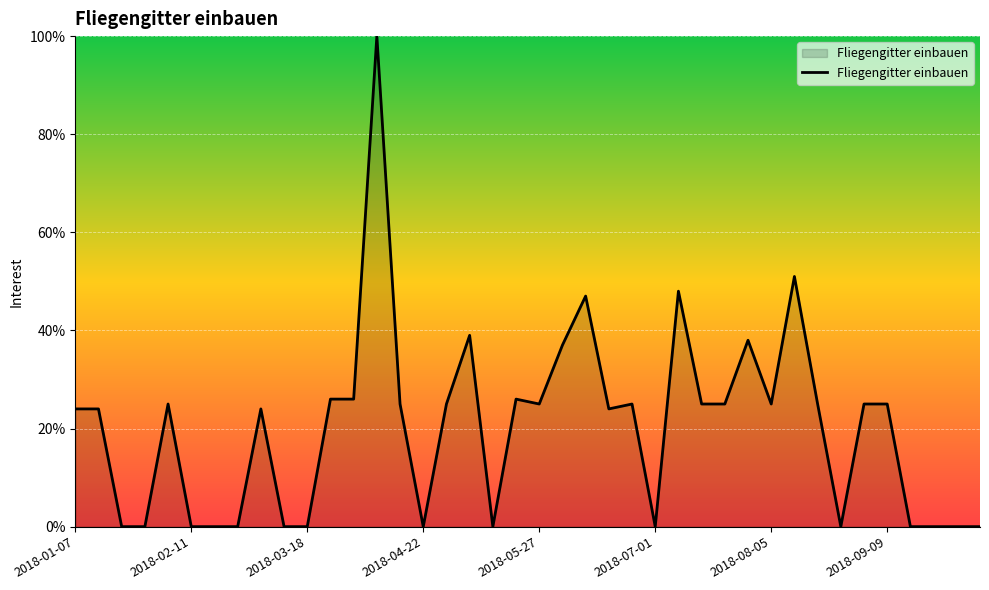

What is the maximum value shown in the chart?

100